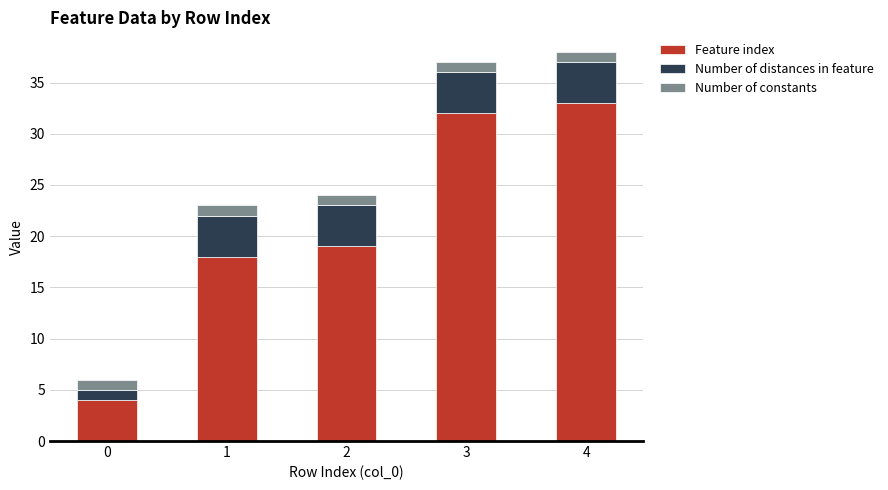

What is the maximum value for Feature index?

33